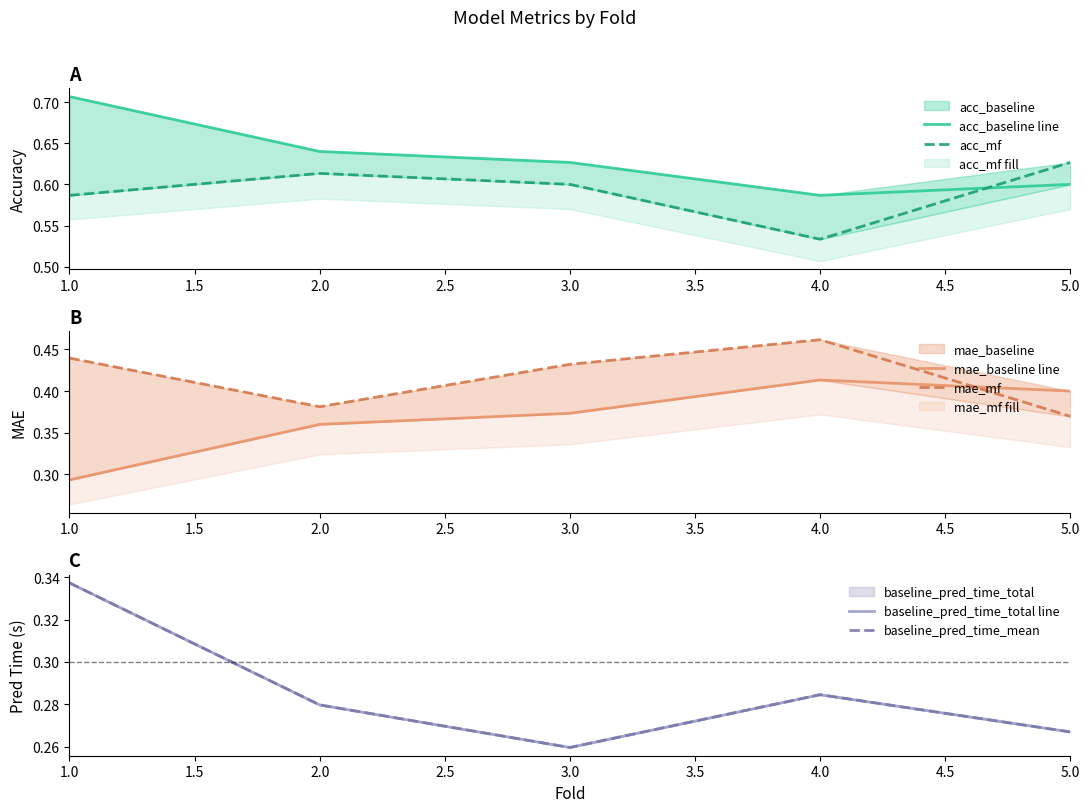

Count the number of categories in the chart.

5